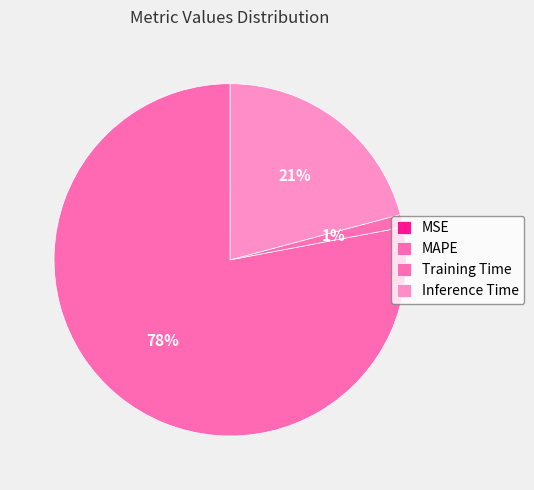

Rank the categories by value from highest to lowest.

MAPE, Inference Time, Training Time, MSE